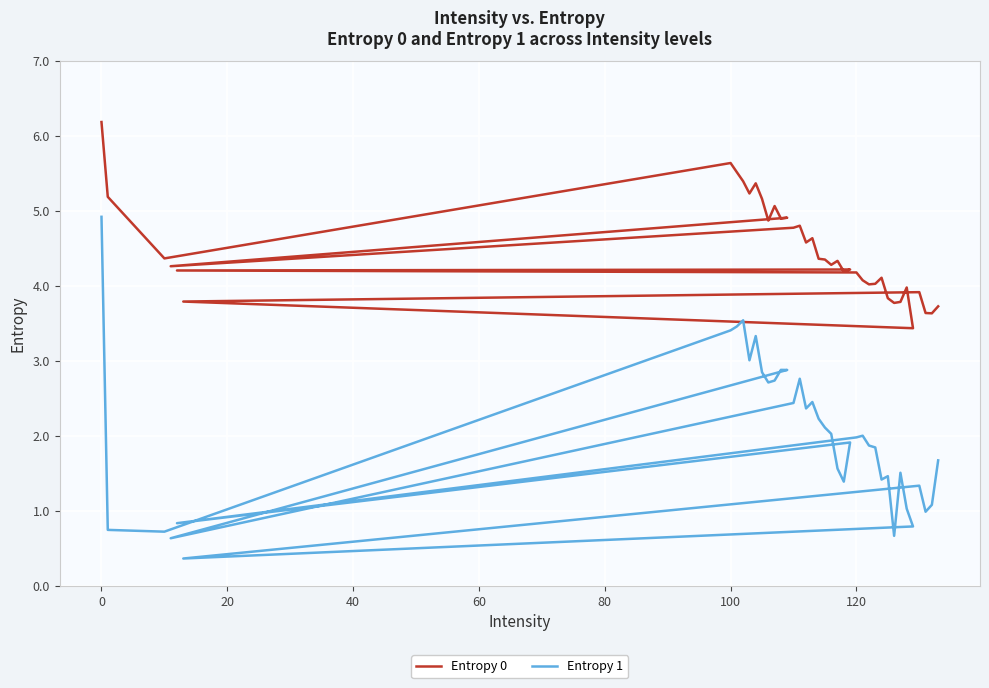

How many series are shown in this chart?

2